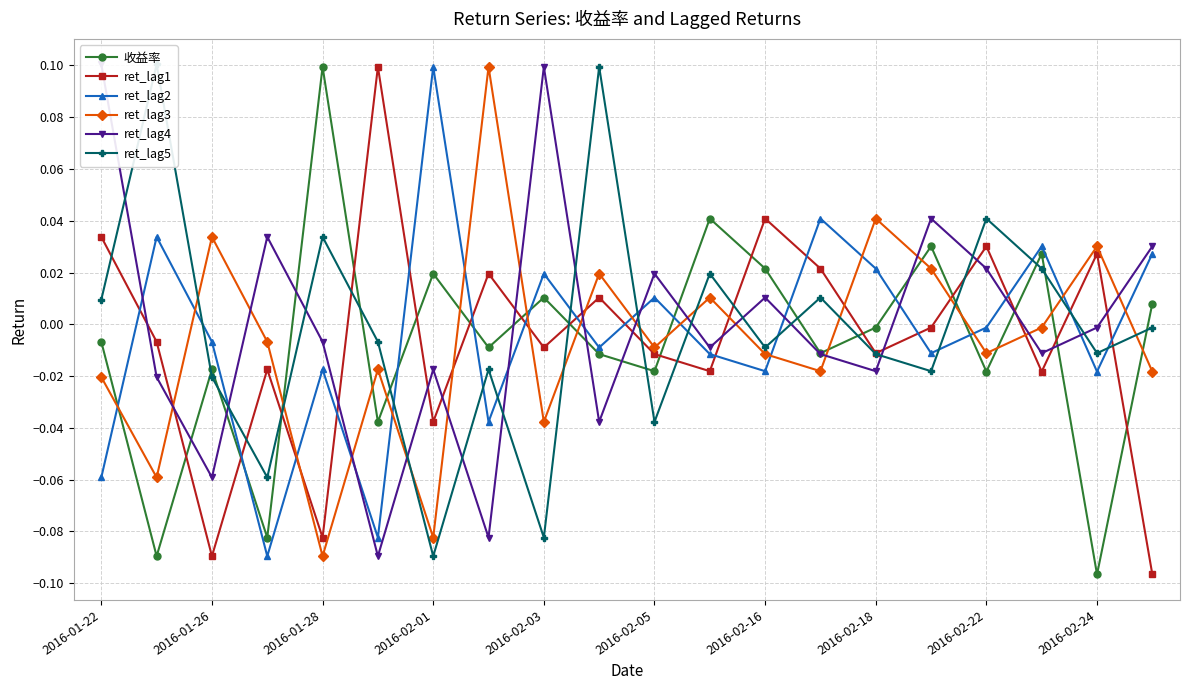

Which series has the widest spread of values?

收益率